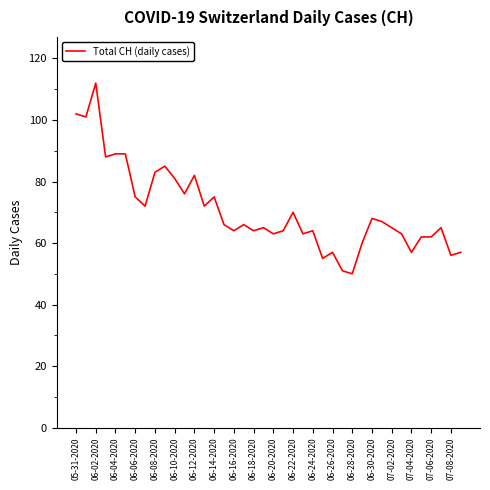

What is the greatest value displayed?

112